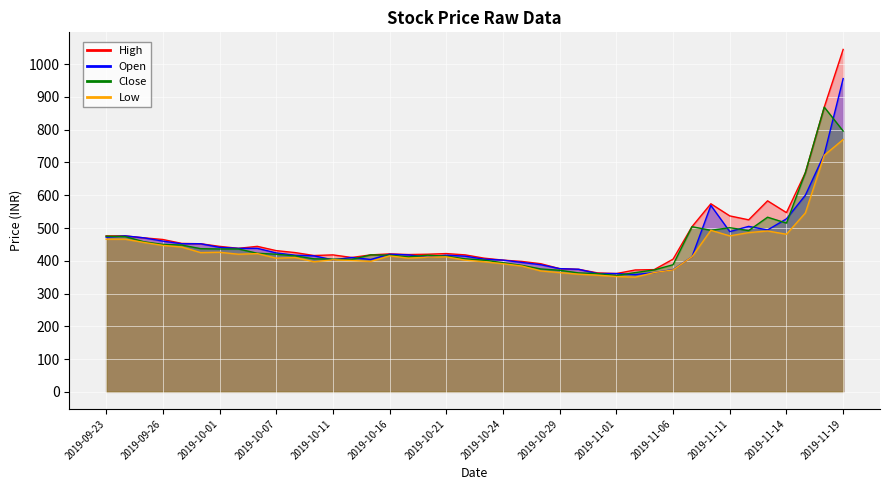

Is it true that Close equals 646 at 2019-10-22?

False